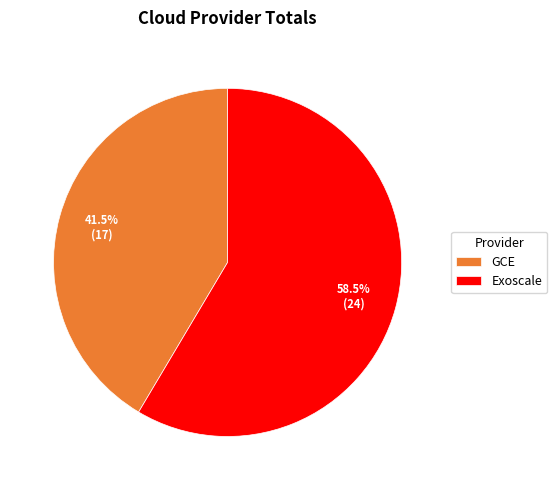

What percentage is NOT represented by Exoscale?

41.5%